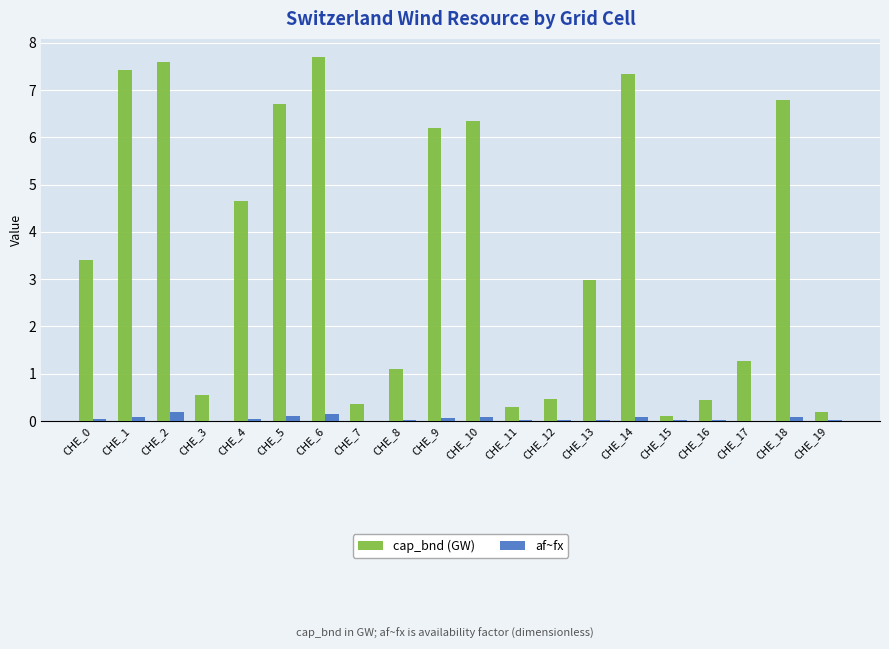

At which category does the chart reach its peak across all series?

CHE_6